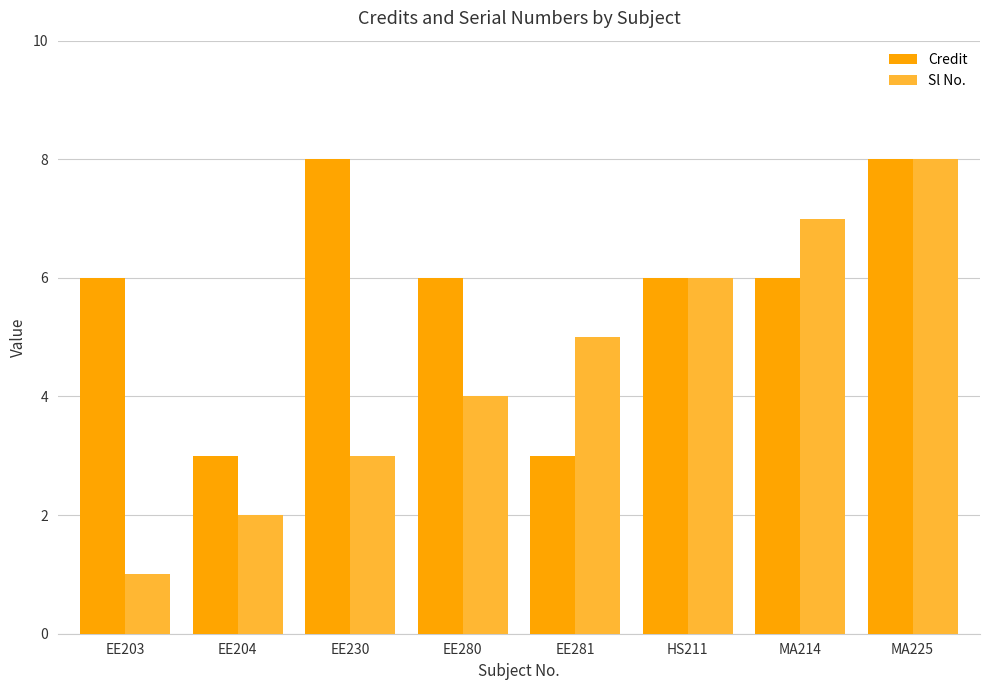

Which label corresponds to the smallest value in the chart?

EE203